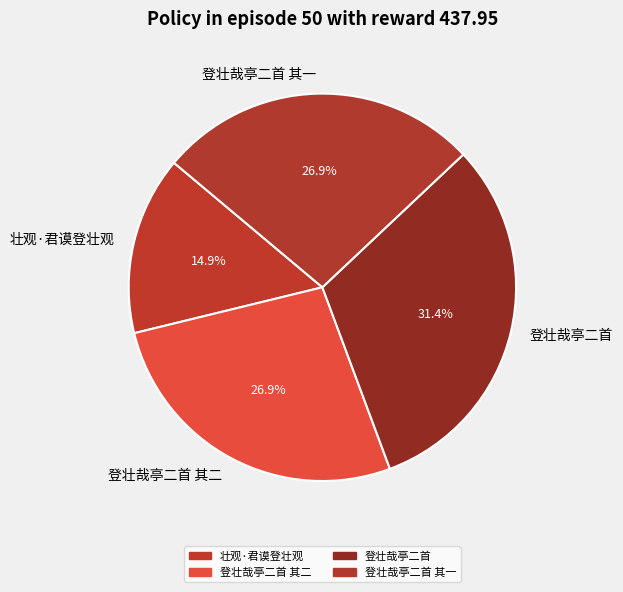

What is the ratio of the value at 壮观·君谟登壮观 to the value at 登壮哉亭二首?

0.5